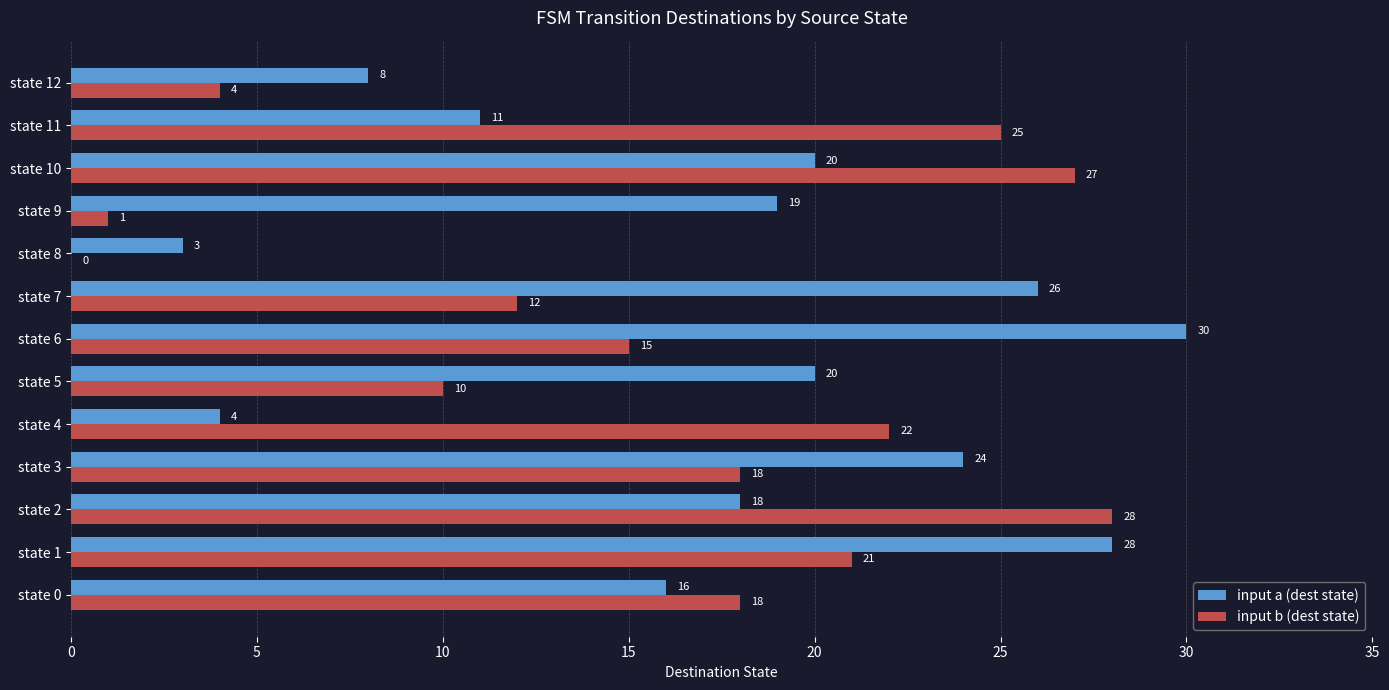

What is the sum of the input a (dest state) values at state 7 and state 6?

56